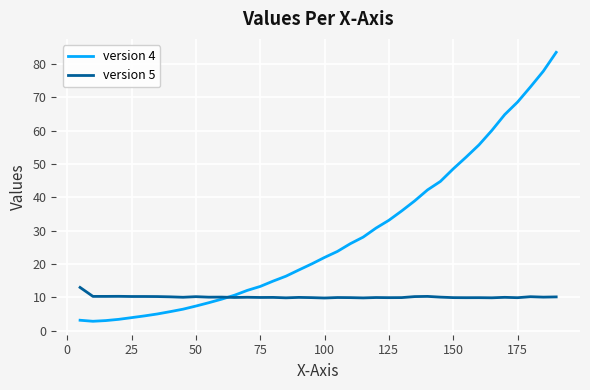

List the series in order of their peak value, highest first.

version 4, version 5